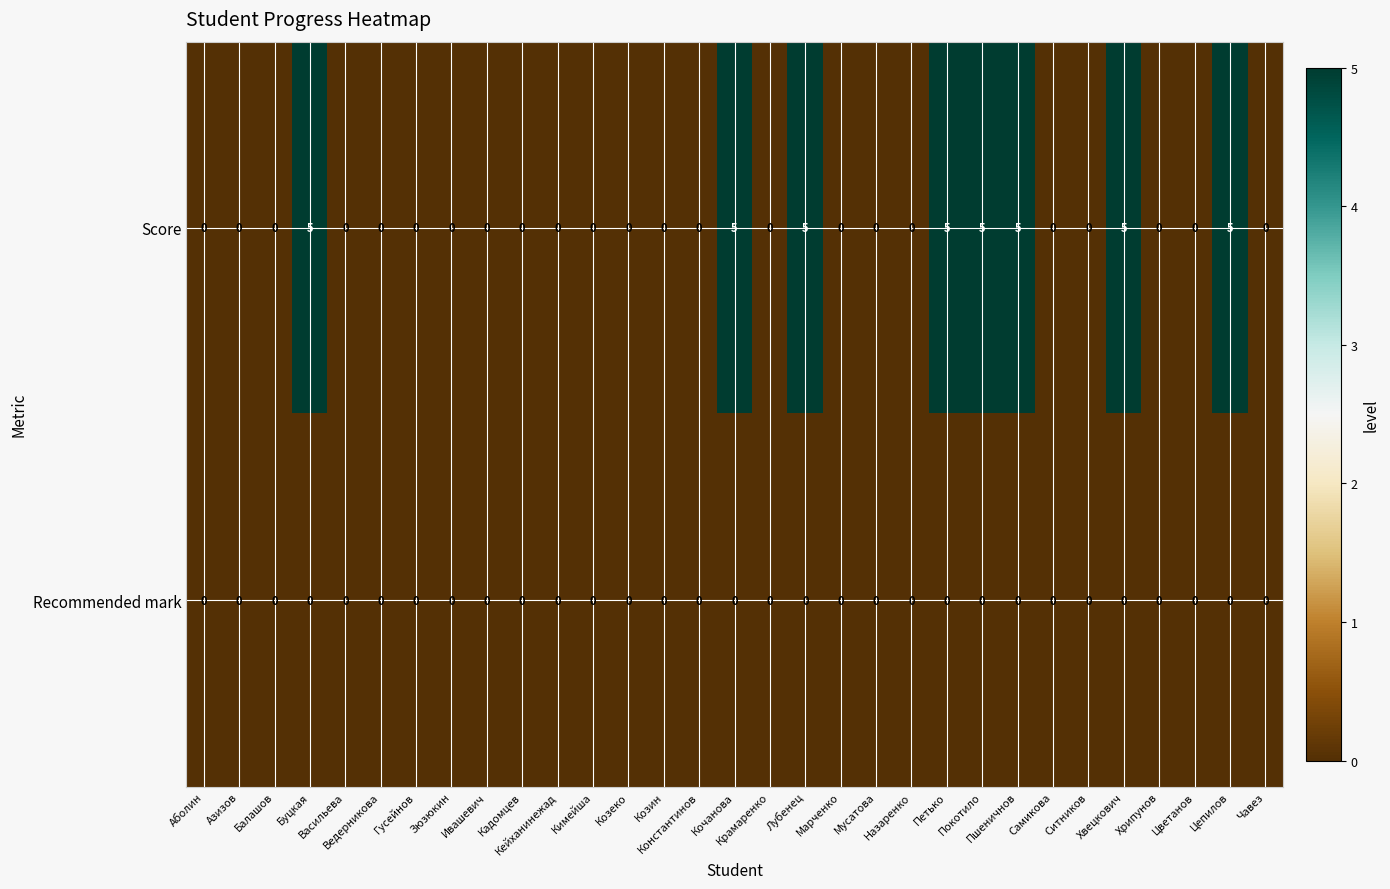

At how many categories does at least one series exceed 4?

8